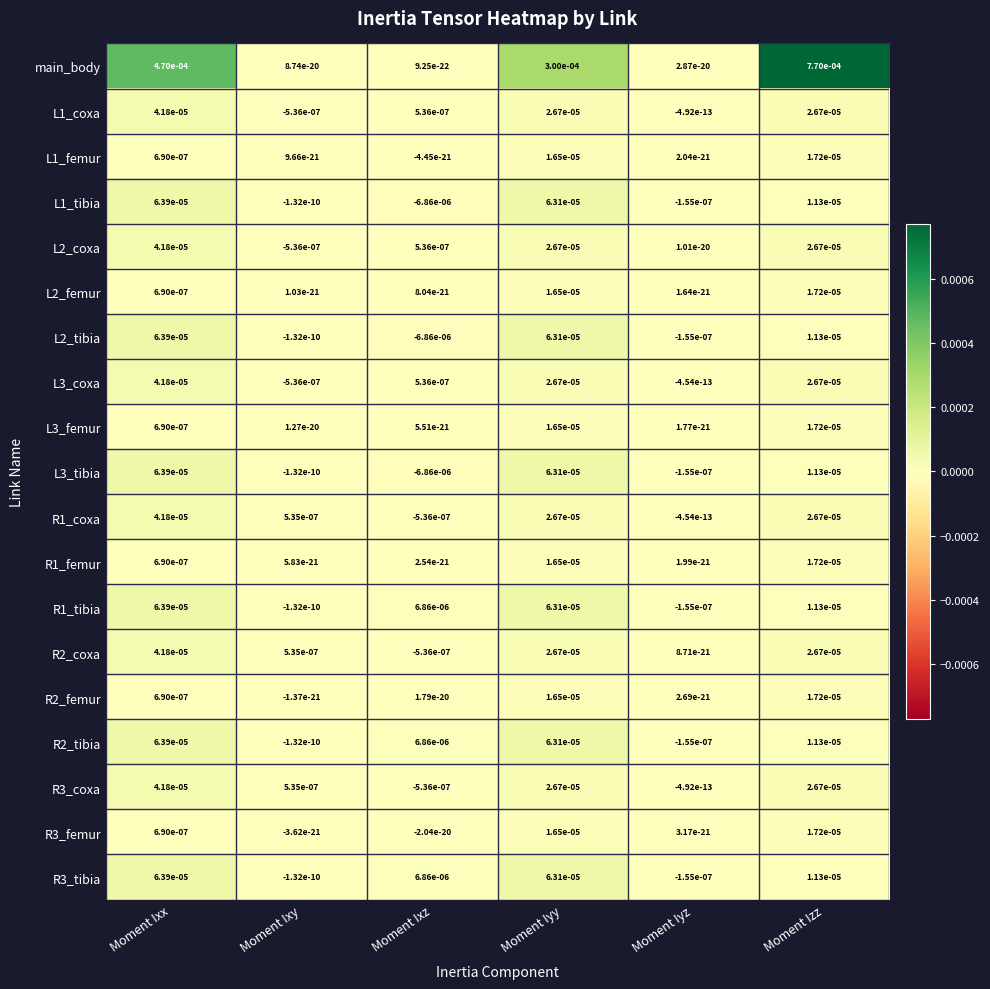

Rank the categories by L3_tibia value from lowest to highest.

Moment Ixz, Moment Iyz, Moment Ixy, Moment Izz, Moment Iyy, Moment Ixx